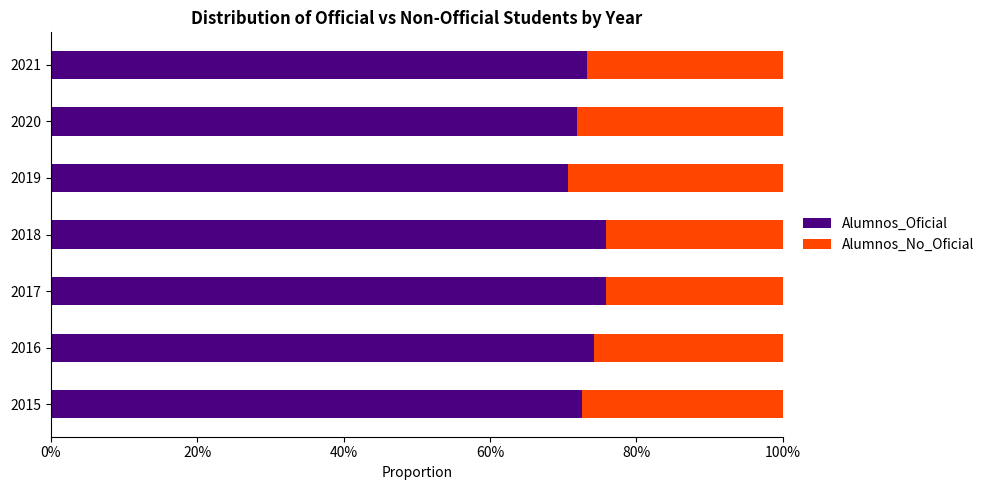

Rank the series by their average value, from lowest to highest.

Alumnos_No_Oficial, Alumnos_Oficial